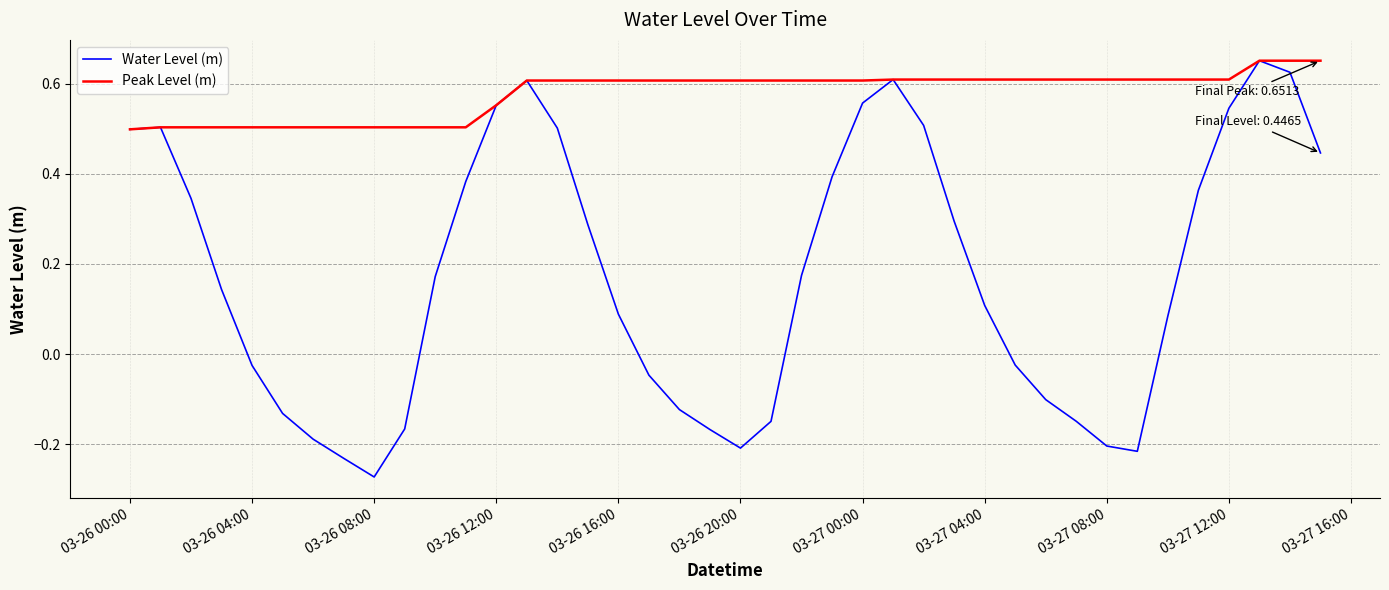

How many values in Water Level (m) are below zero?

16